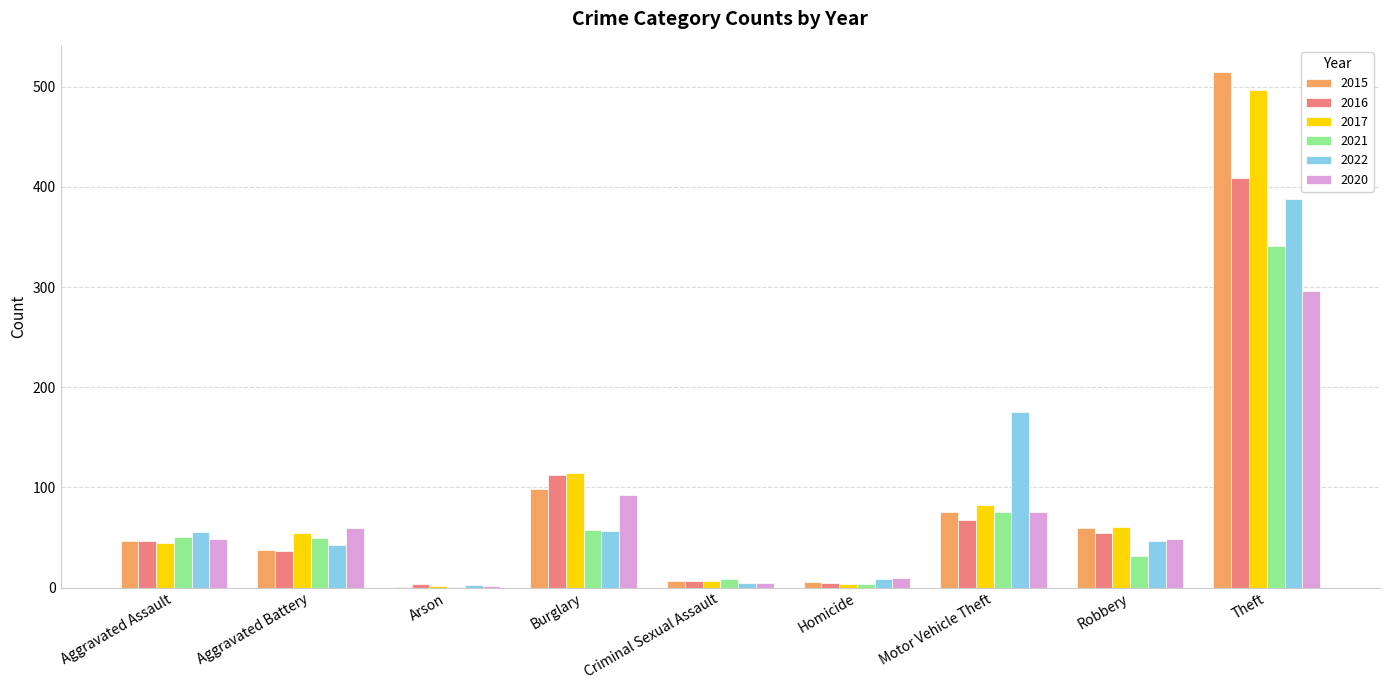

The 2021 series shows 341 at Theft. True or false?

True